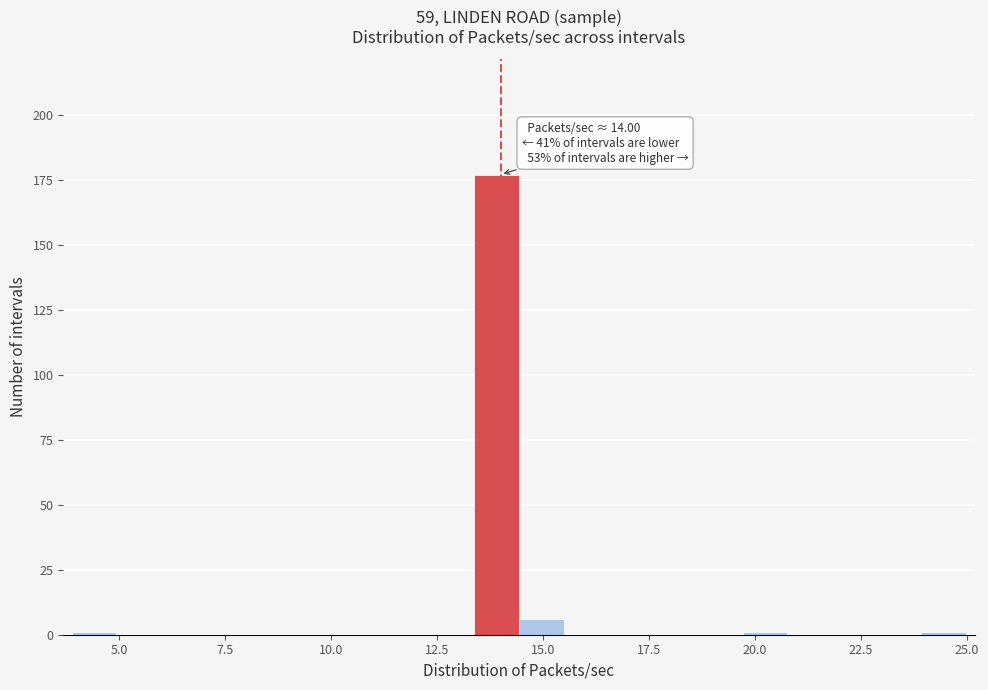

Around what value on the x-axis is the tallest bar? Give the approximate position of its centre, as read against the axis.

14.0